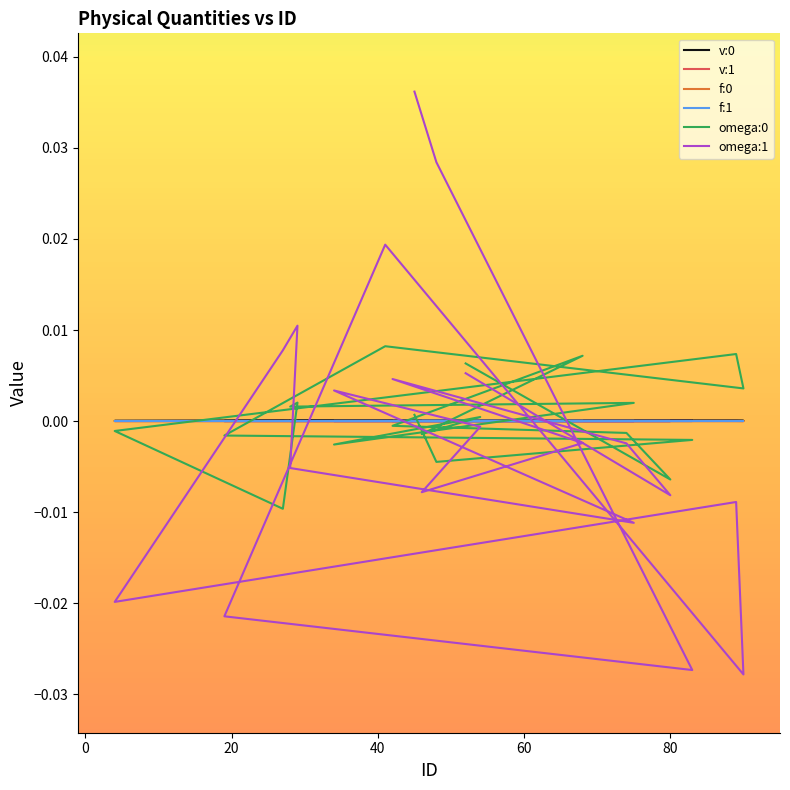

How many times do omega:1 and v:0 cross each other?

10